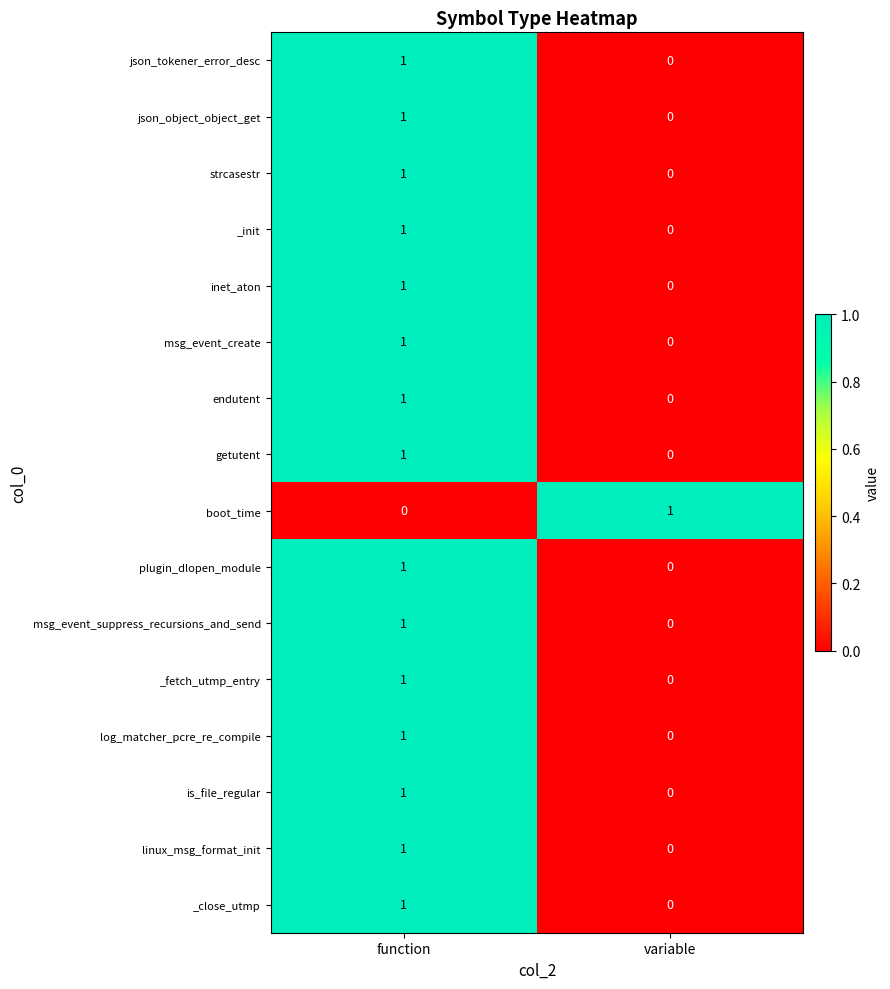

How many data points does each series have?

2